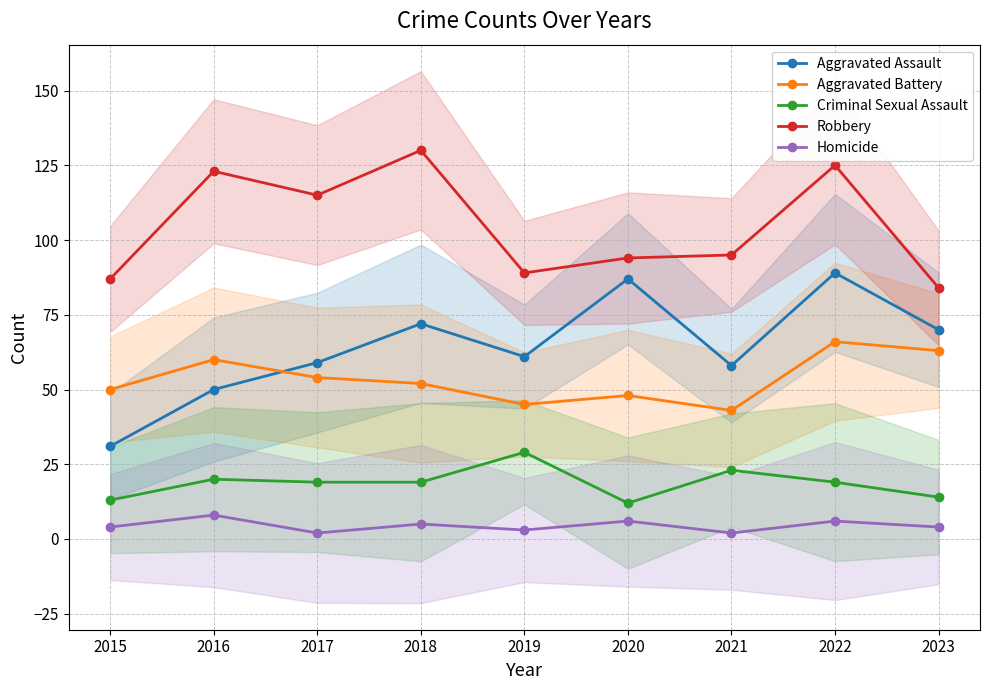

Reading right to left, extract all data points from this chart.

Aggravated Assault: 70	89	58	87	61	72	59	50	31
Aggravated Battery: 63	66	43	48	45	52	54	60	50
Criminal Sexual Assault: 14	19	23	12	29	19	19	20	13
Robbery: 84	125	95	94	89	130	115	123	87
Homicide: 4	6	2	6	3	5	2	8	4